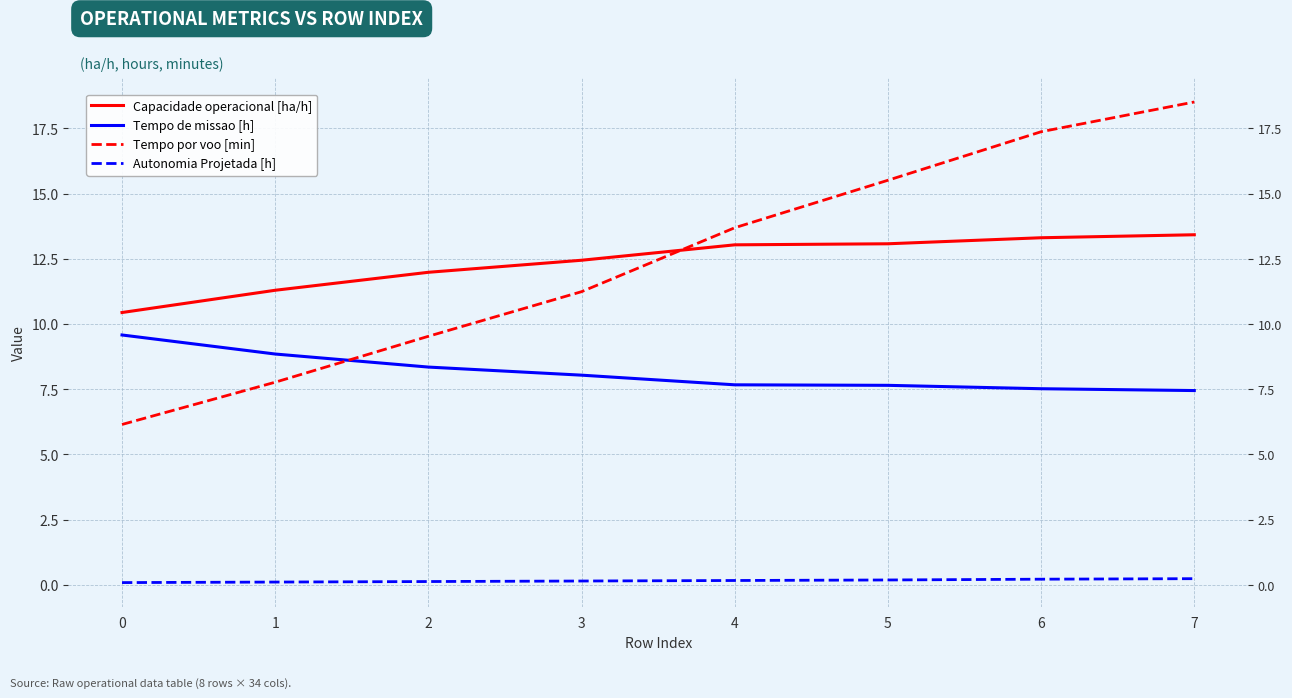

What is the difference between the highest and lowest values at 6?

17.2